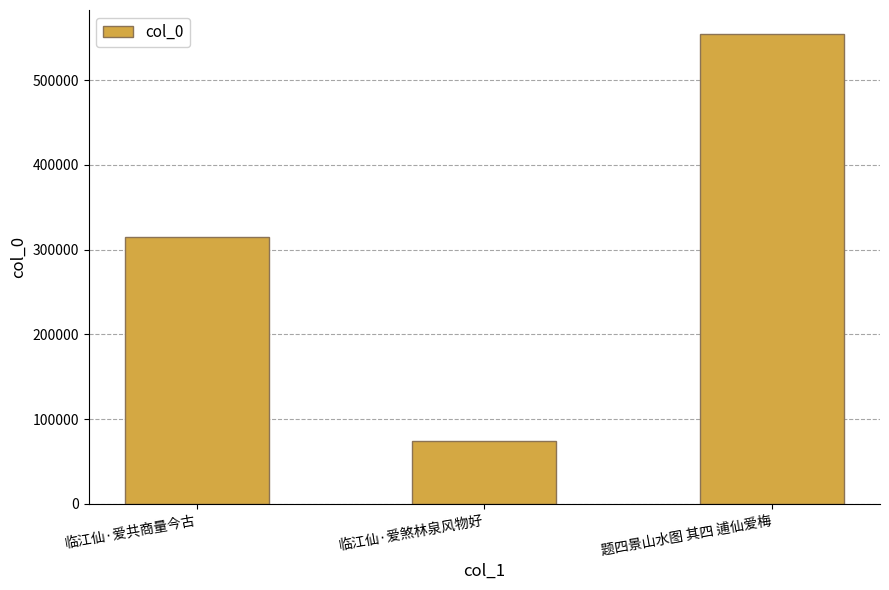

How many data points are less than 315078?

1